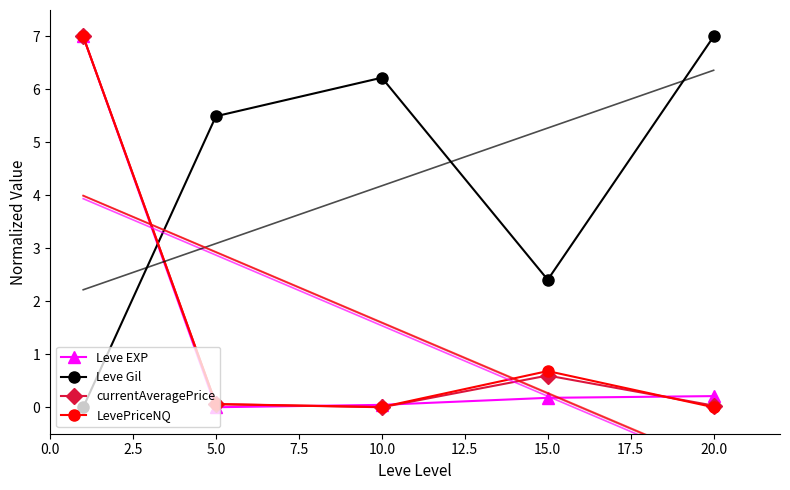

List the series in order of their peak value, highest first.

Leve EXP, Leve Gil, currentAveragePrice, LevePriceNQ